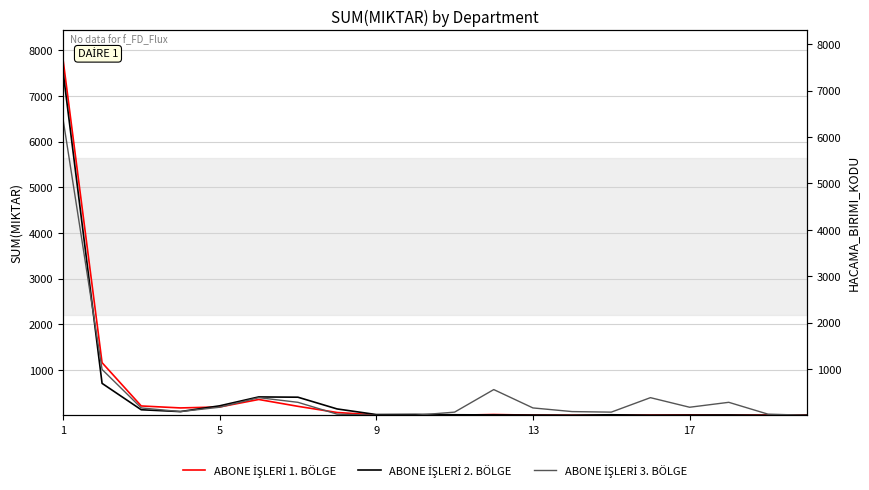

What is the value of the ABONE İŞLERİ 3. BÖLGE point at the 15th from the left?

73